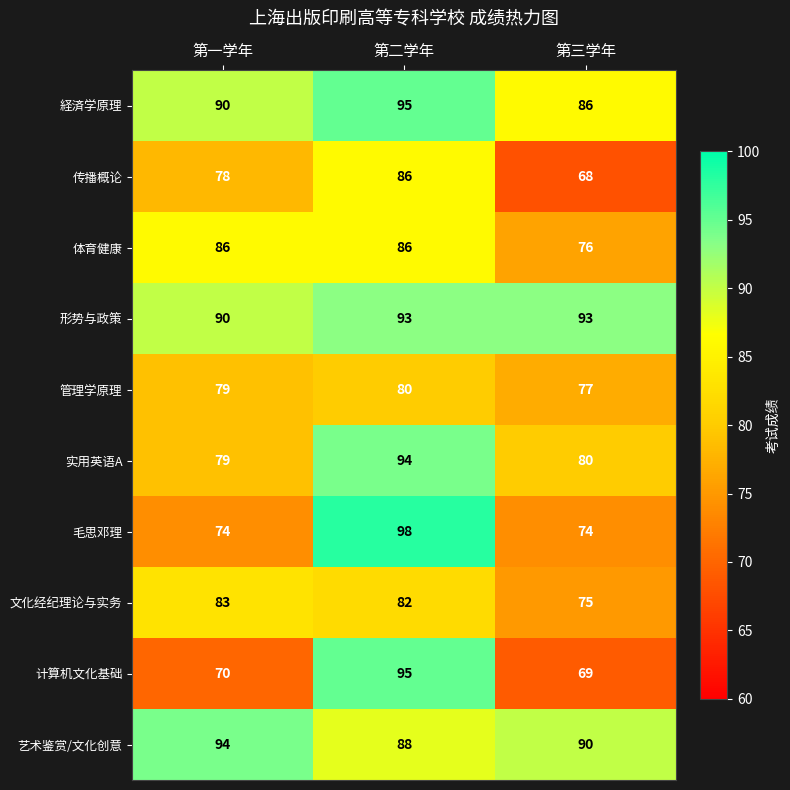

At 第三学年, list the series in order from largest to smallest.

形势与政策, 艺术鉴赏/文化创意, 経済学原理, 实用英语A, 管理学原理, 体育健康, 文化经纪理论与实务, 毛思邓理, 计算机文化基础, 传播概论